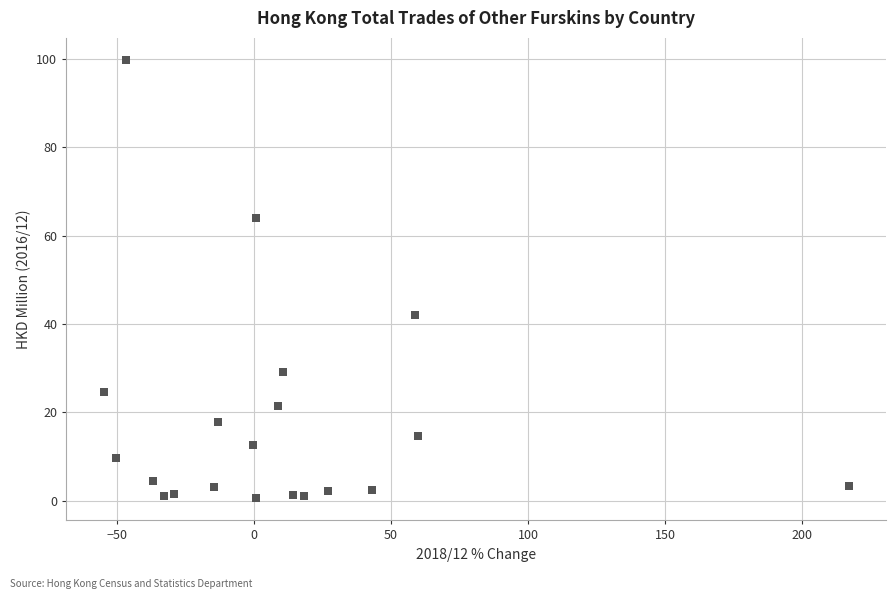

What Y value in the scatter plot is closest to 50?

42.1